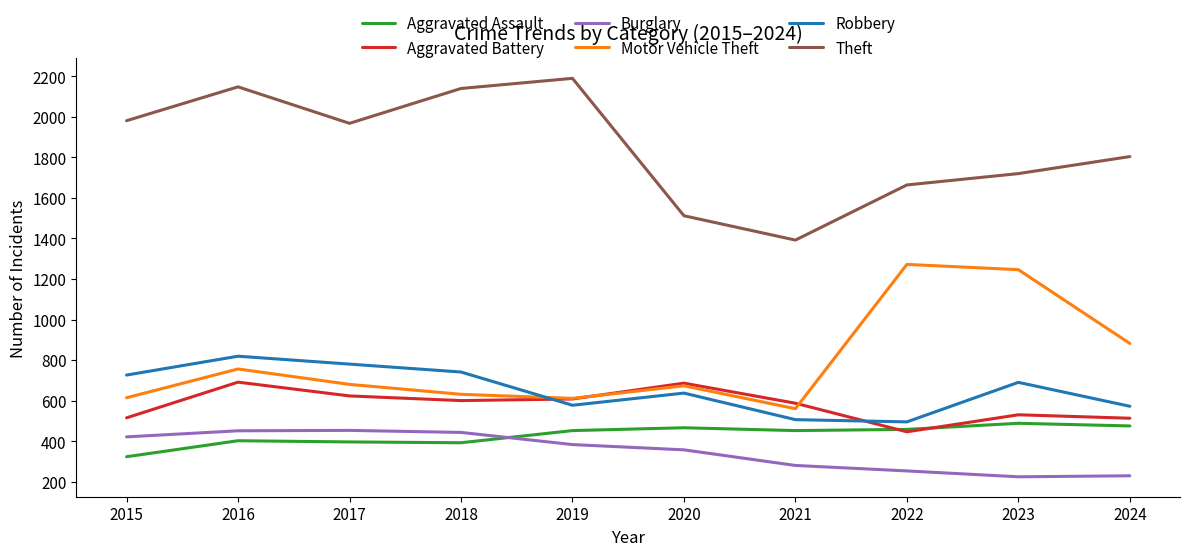

True or false: Theft has a value of 1720 at 2023.

True